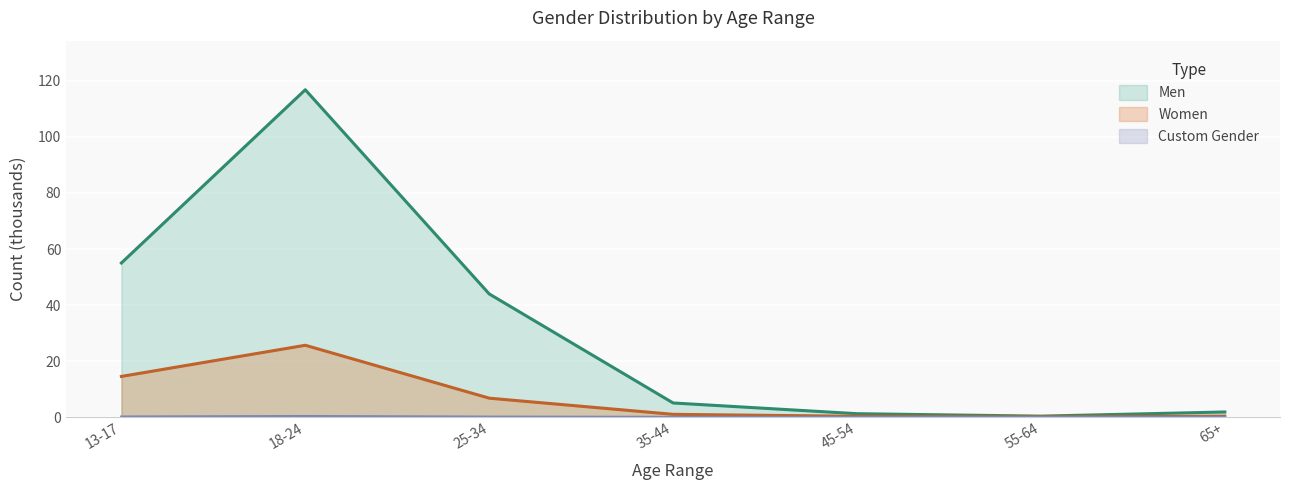

What is the label of the 4th point from the left?

35-44